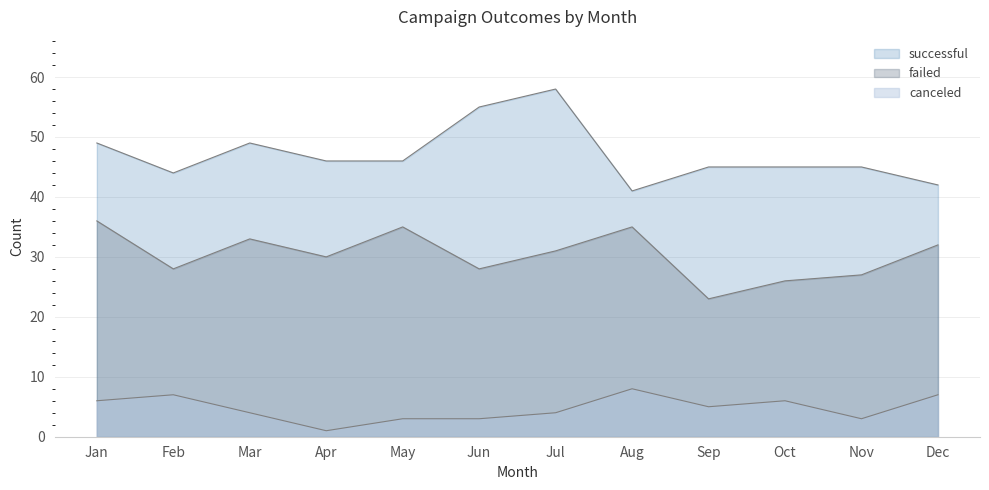

True or false: canceled and failed intersect in this chart.

False